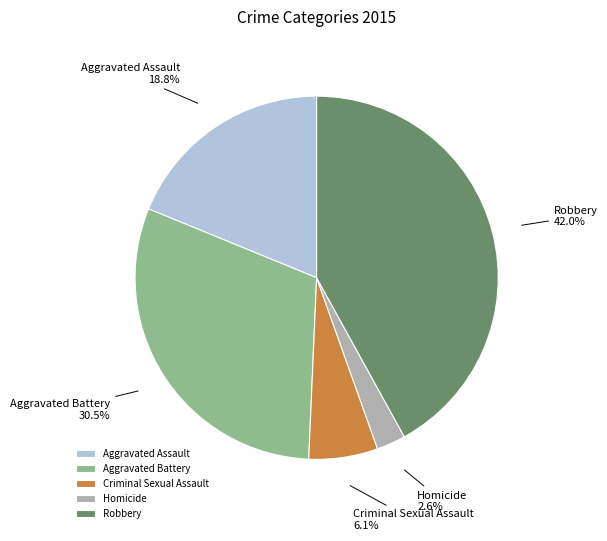

What is the largest slice in the pie chart?

Robbery